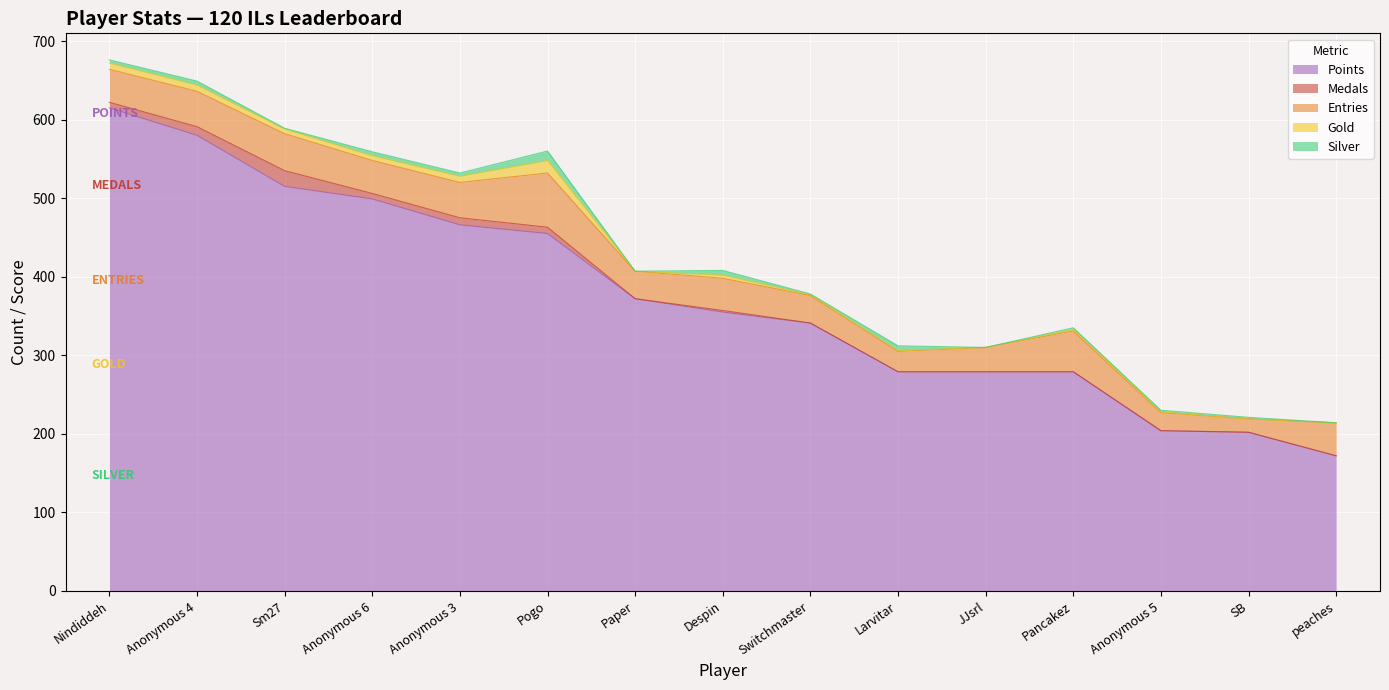

True or false: Gold has a value of 14 at Anonymous 3.

False